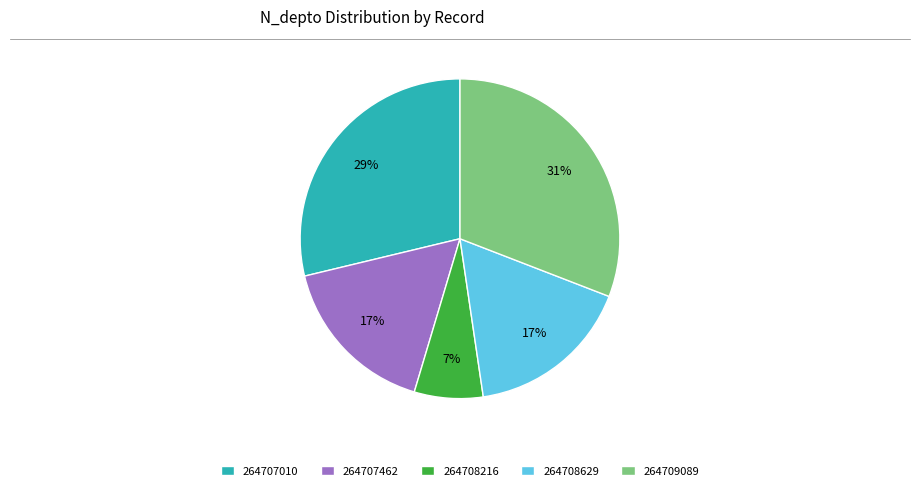

How many slices are in this pie chart?

5